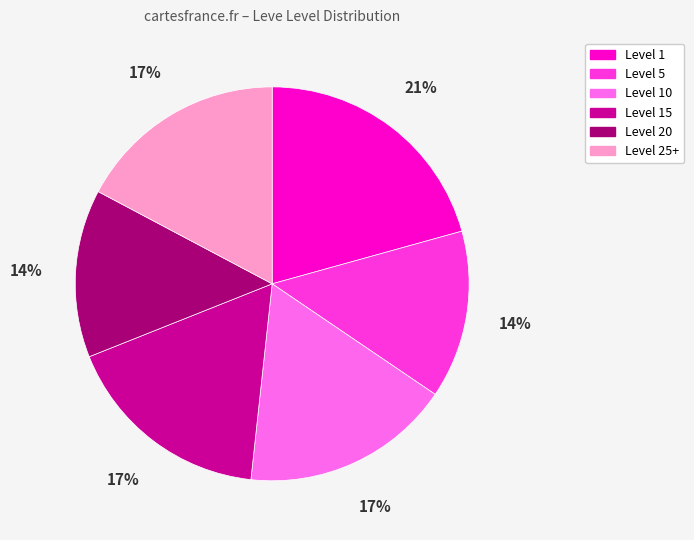

To the nearest percent, what is the difference between the largest and smallest slice percentages?

7%